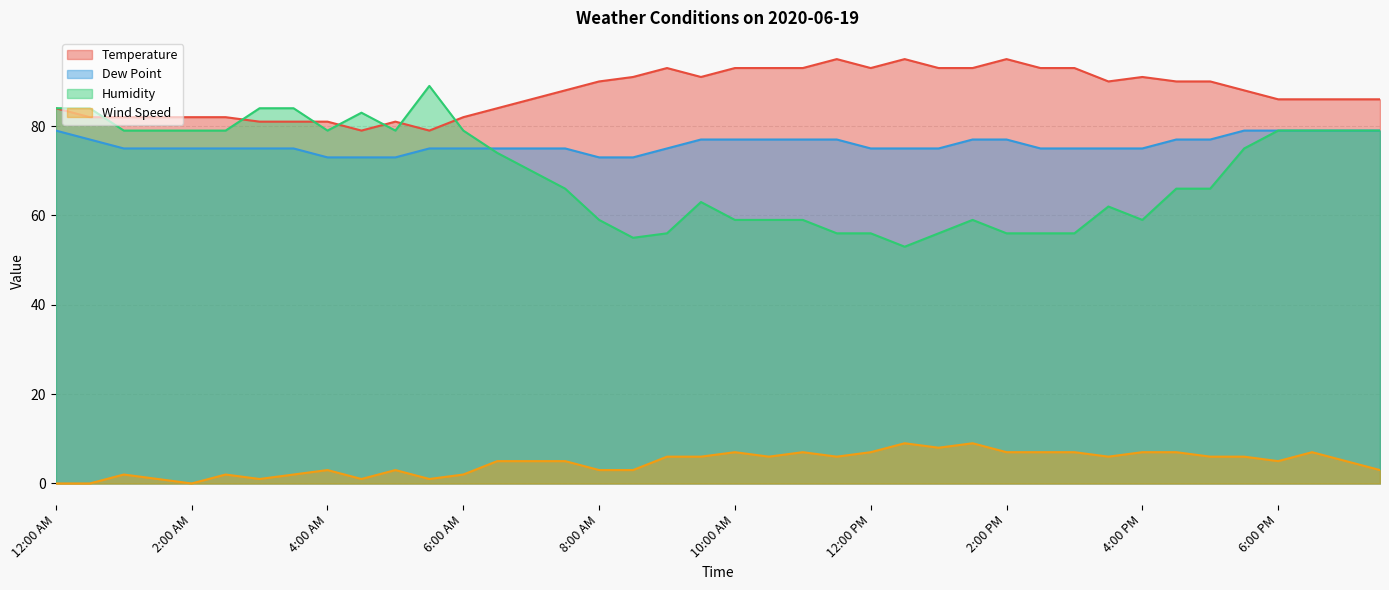

True or false: Humidity and Wind Speed cross at least once.

False